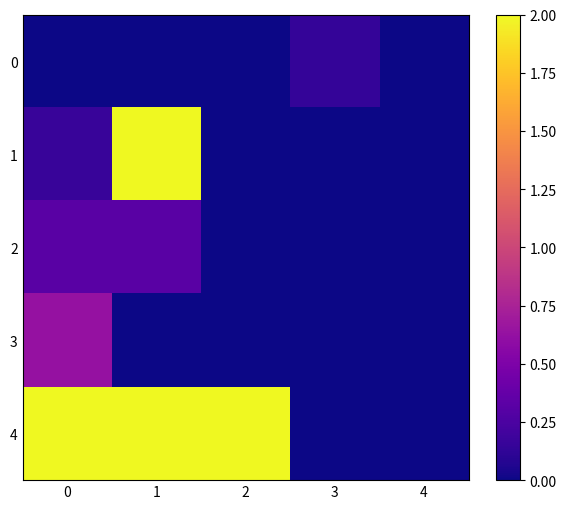

List the series in order of their peak value, lowest first.

0, 2, 3, 1, 4